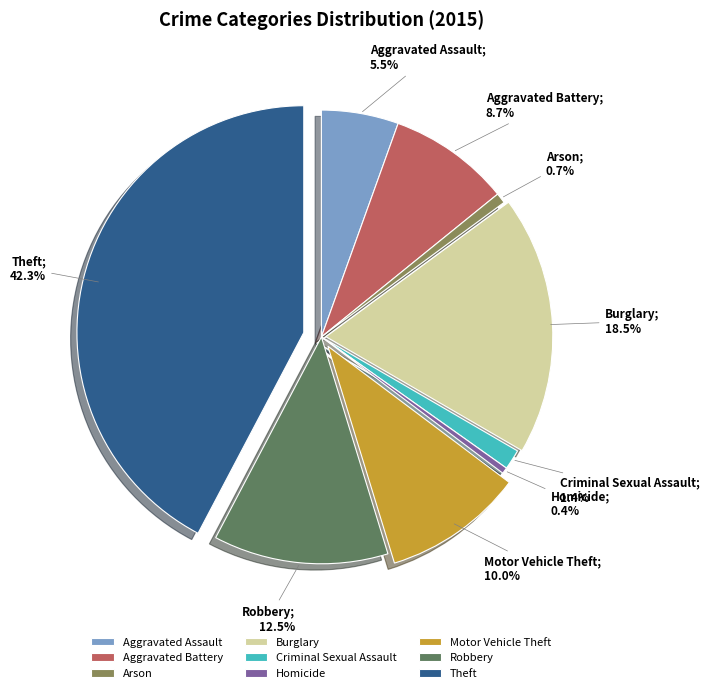

Do Burglary and Motor Vehicle Theft together represent more than half of the pie?

No